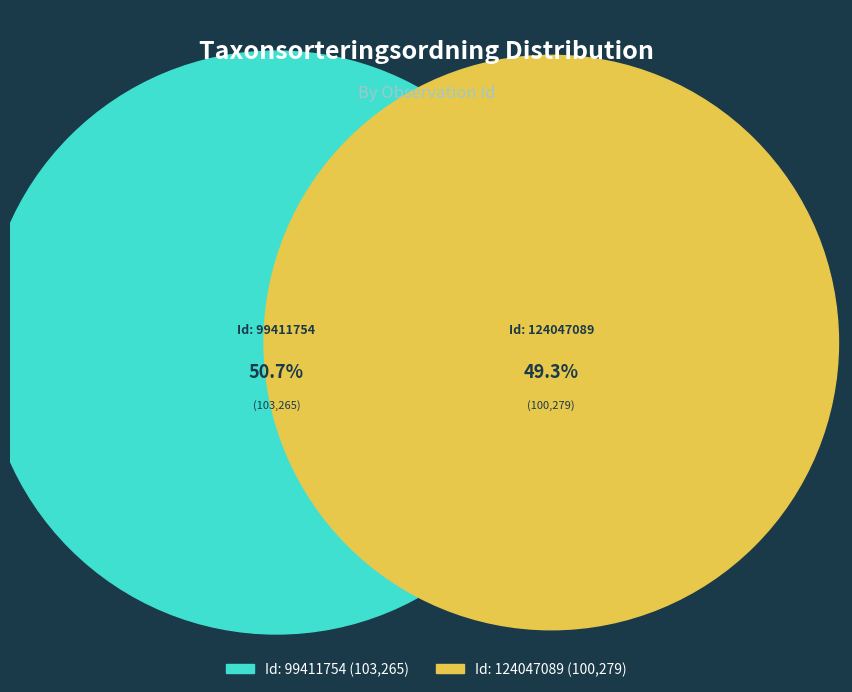

To the nearest percent, what is the difference between the 124047089 and 99411754 slice percentages?

1%